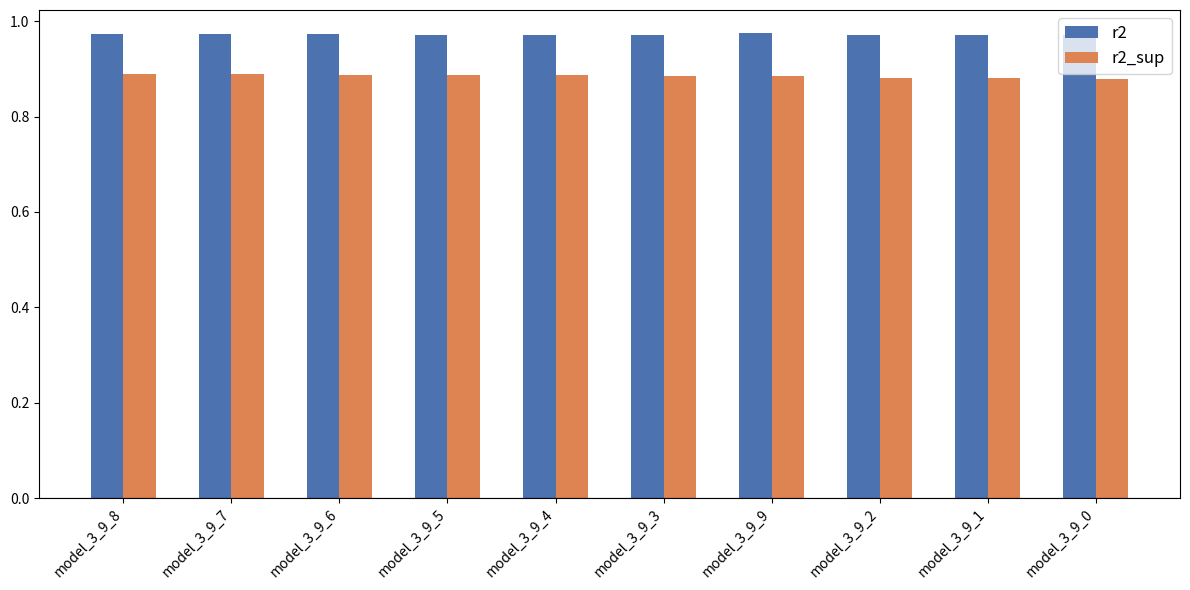

How many categories are shown in the chart?

10